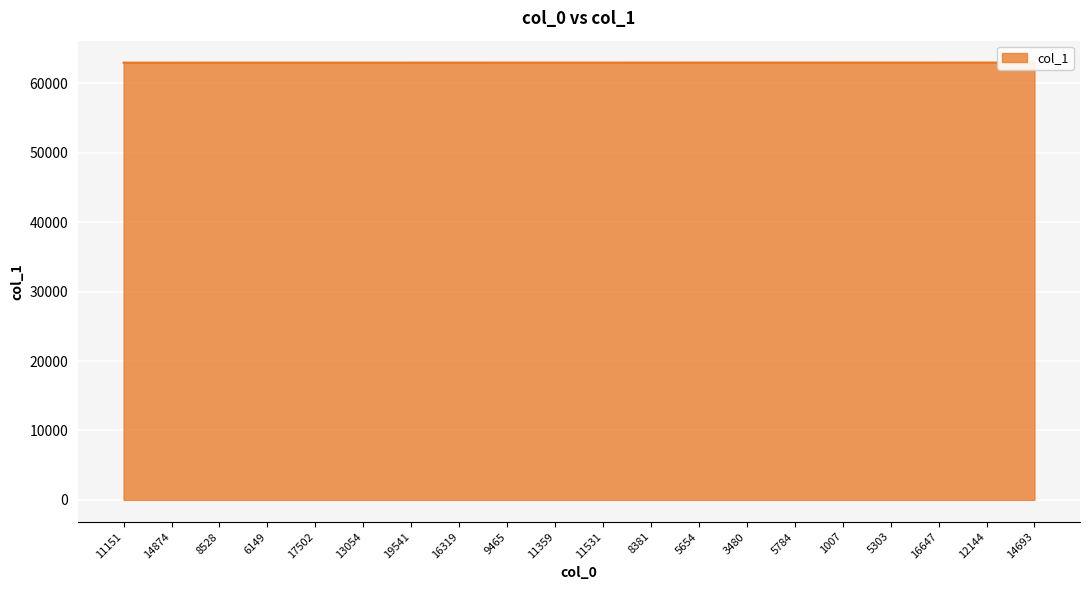

What position from the left is 16319?

8